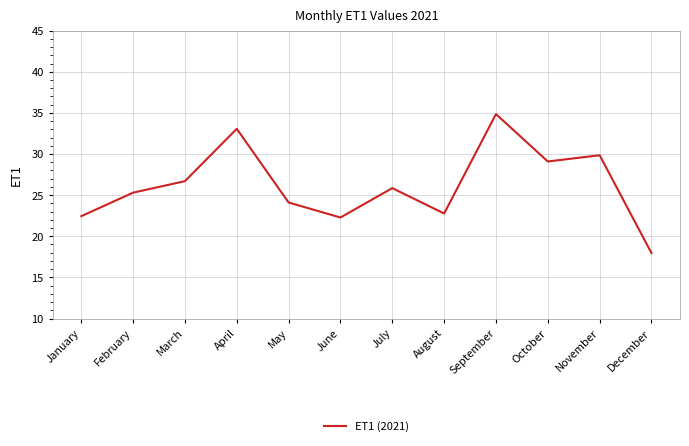

Is it true that the value at March is 35.6?

False